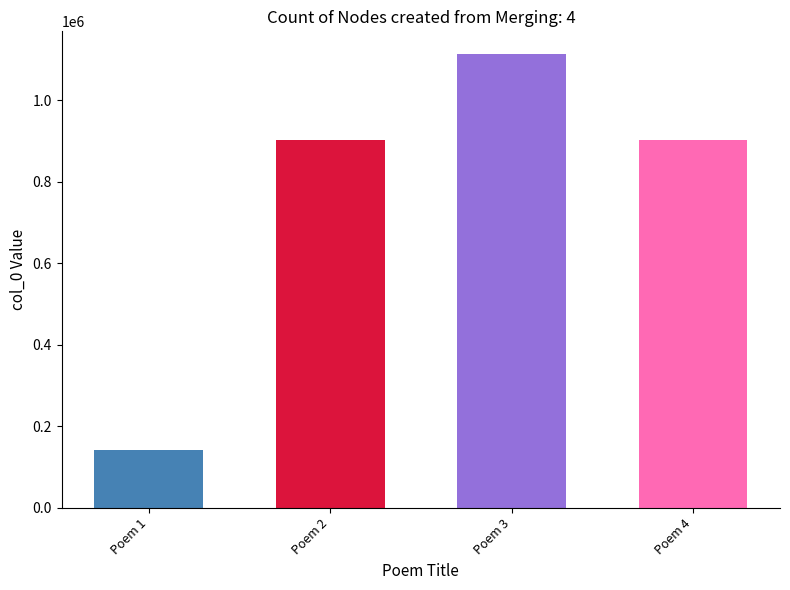

What is the difference between the maximum and minimum values?

972351